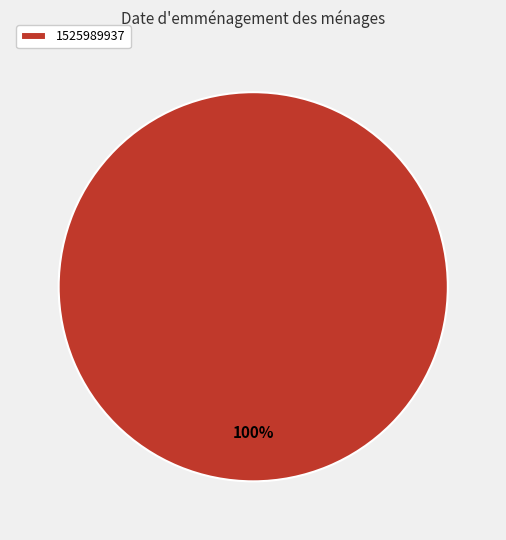

Is it true that 1525989937 is 100% of the pie?

True